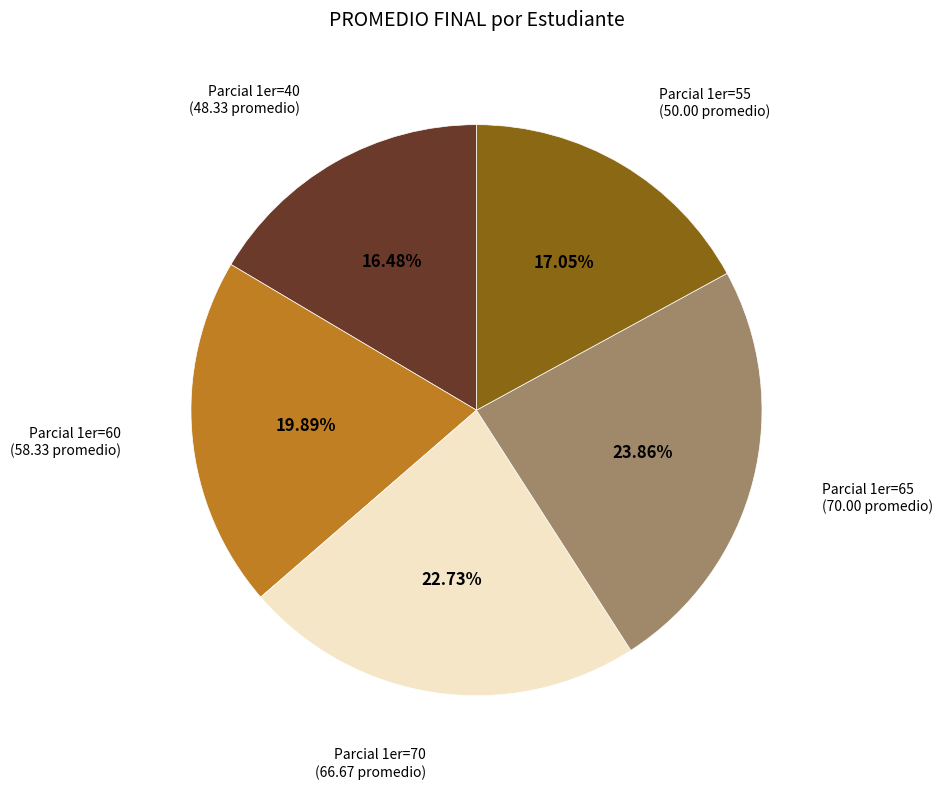

Is there a majority slice in this chart?

No